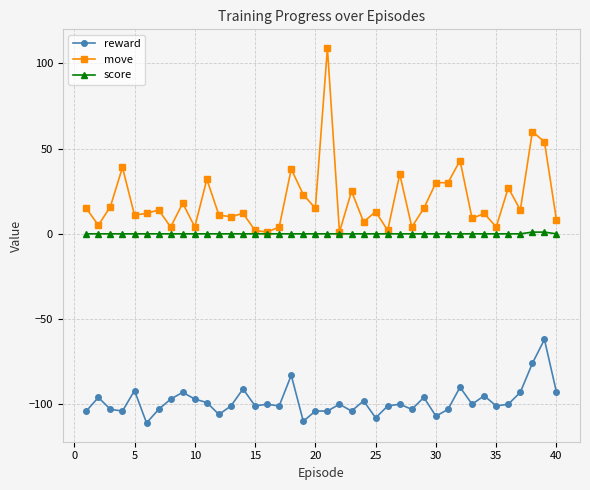

Which series has the widest spread of values?

move